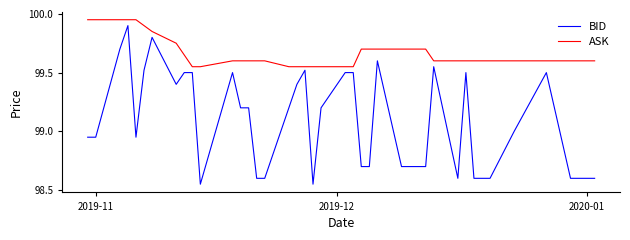

Does the chart have visible grid lines?

No